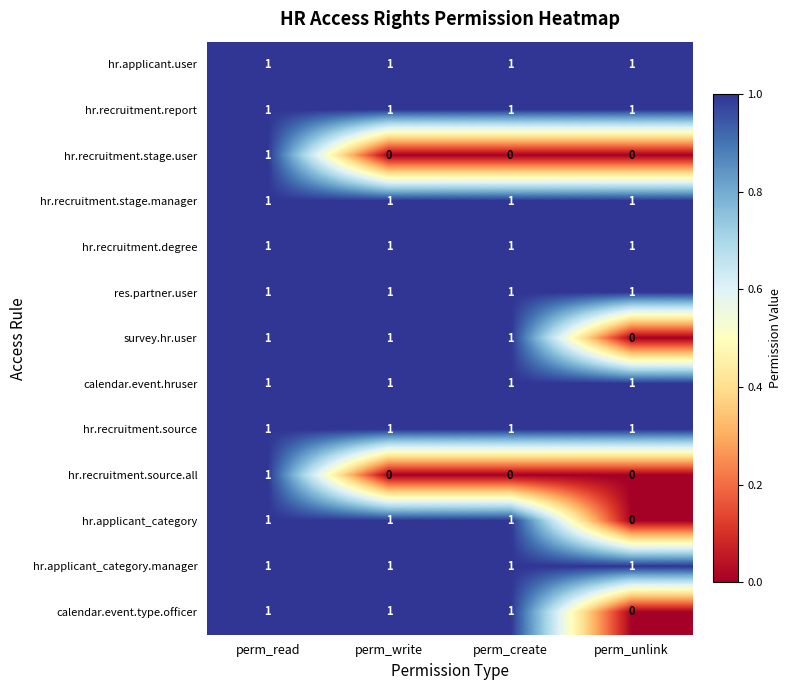

Is the value of calendar.event.hruser at perm_create greater than the value of hr.recruitment.source.all at perm_unlink?

Yes